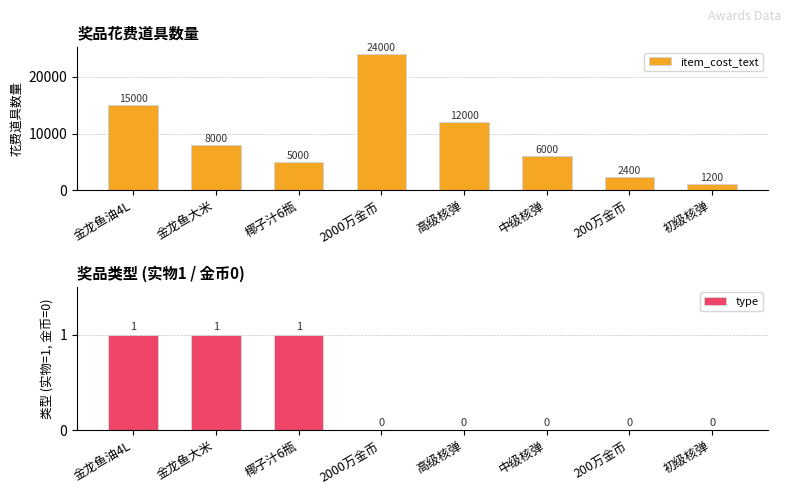

At how many categories does at least one series exceed 3873?

6